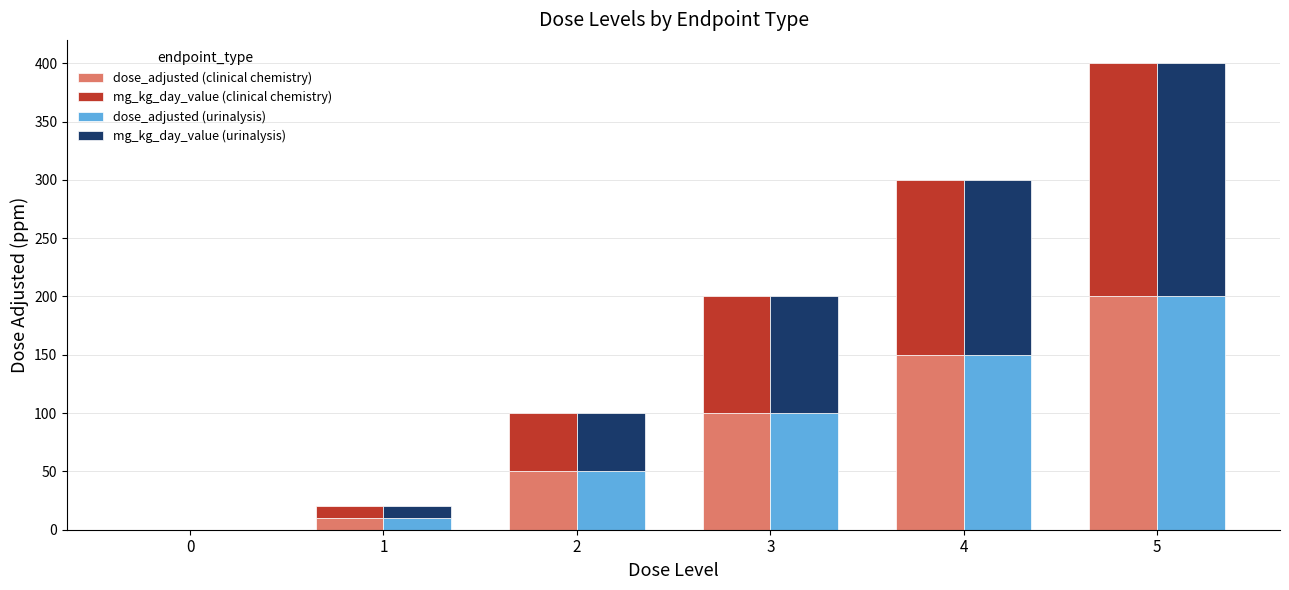

What is the highest value of the dose_adjusted (clinical chemistry) series?

200